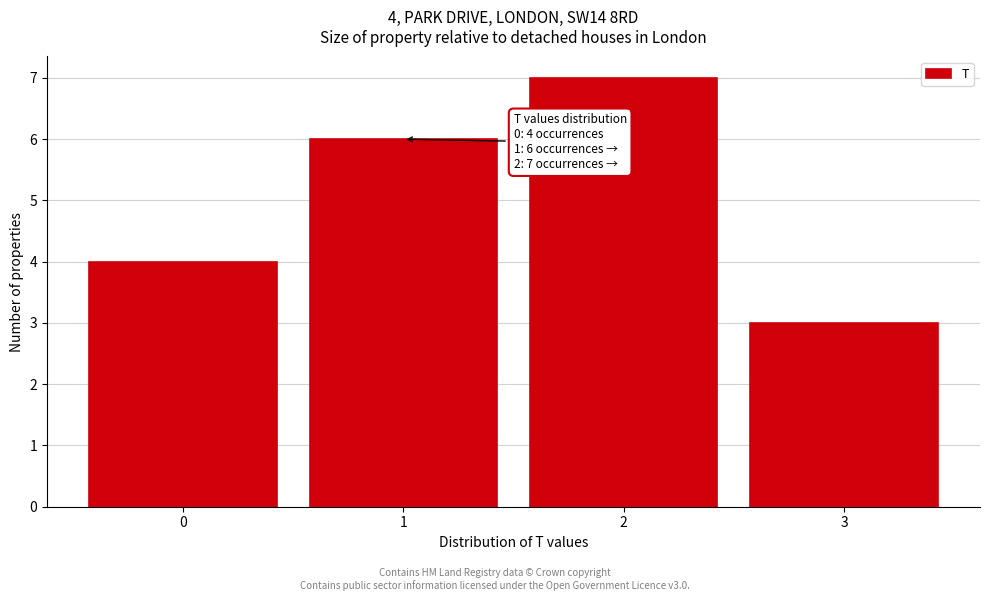

Which range on the x-axis has the tallest bar?

1.5 to 2.5